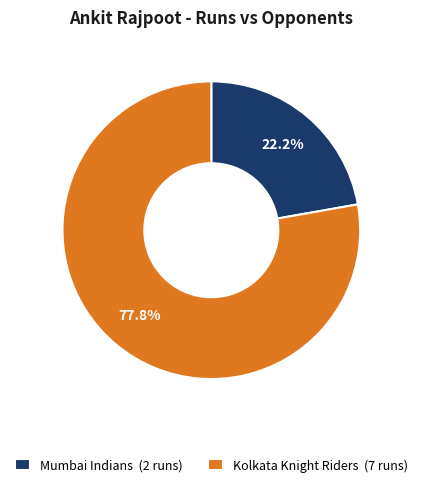

What percentage is the Kolkata Knight Riders slice, to the nearest percent?

78%